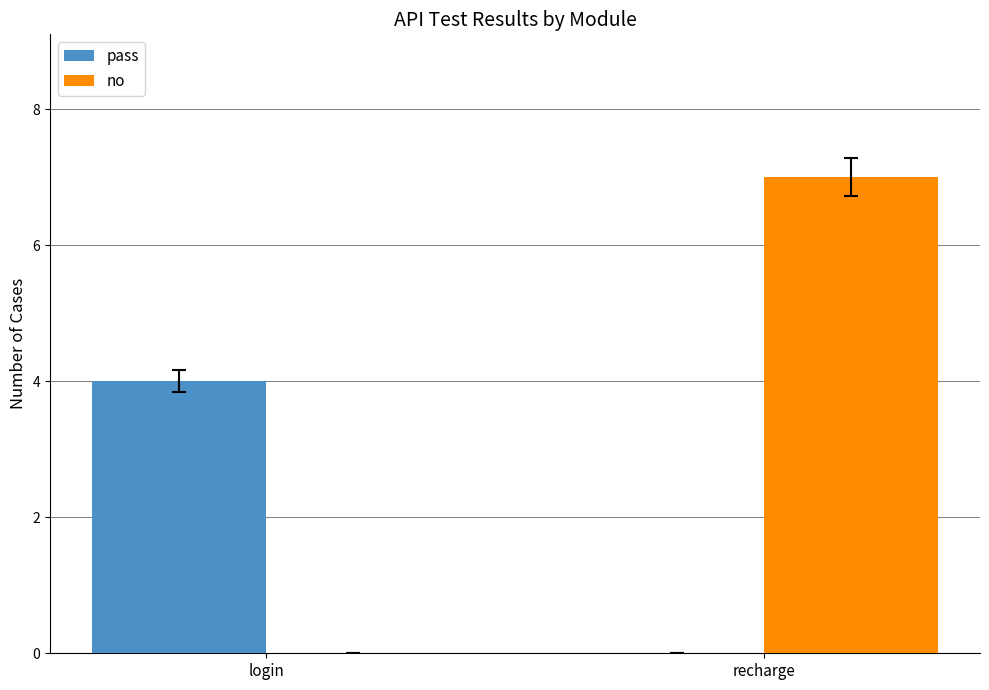

Between login and recharge, which series saw the biggest shift?

no